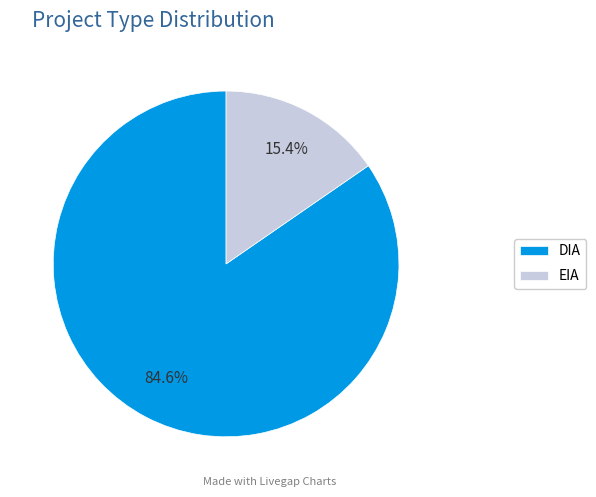

How many slices are in this pie chart?

2